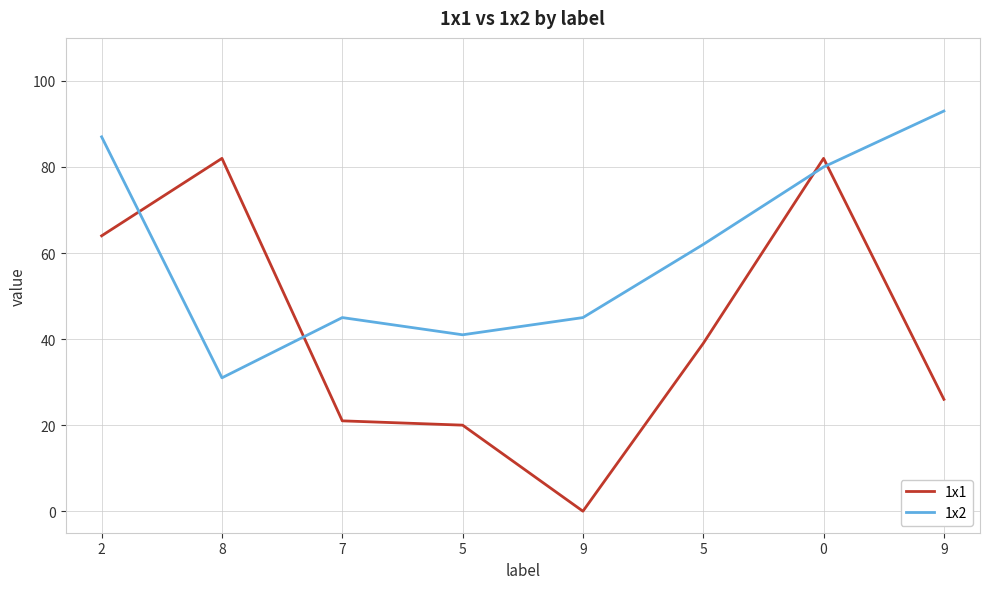

How many lines are shown in the chart?

2